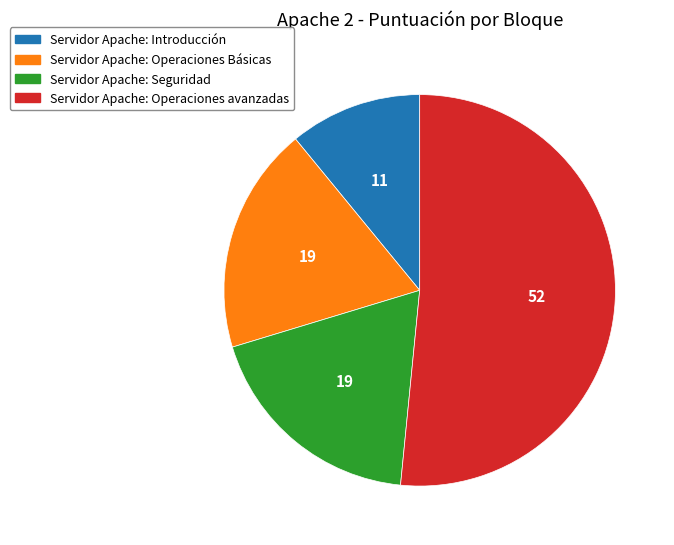

Count the number of slices in the pie.

4